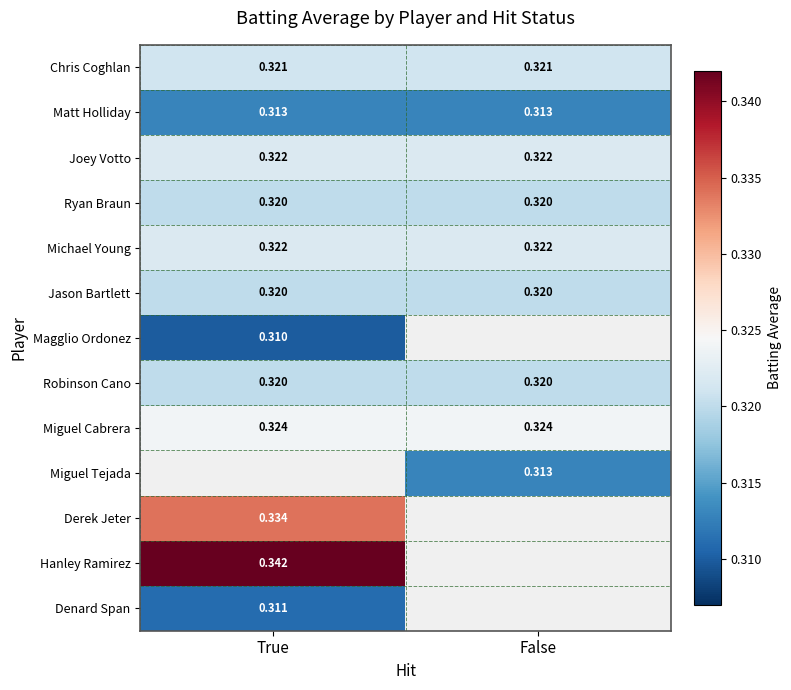

What is the maximum value for Jason Bartlett?

0.3